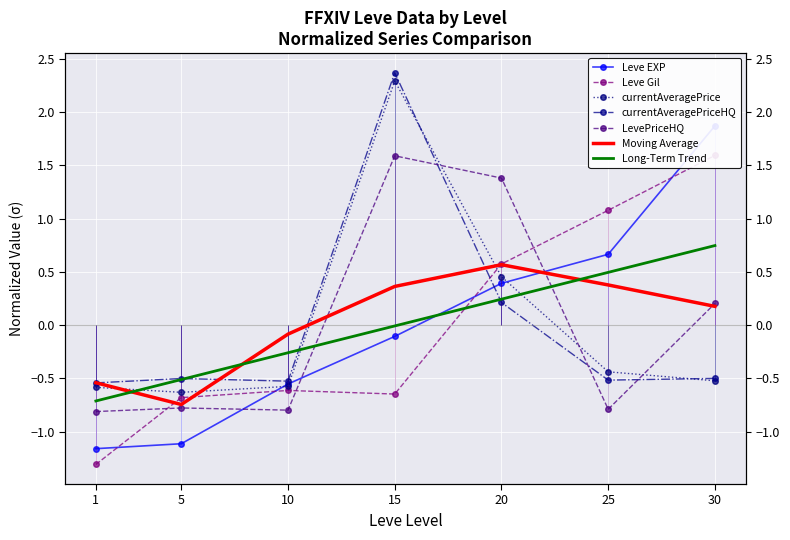

The value of LevePriceHQ at 20 is 1.4. True or false?

True